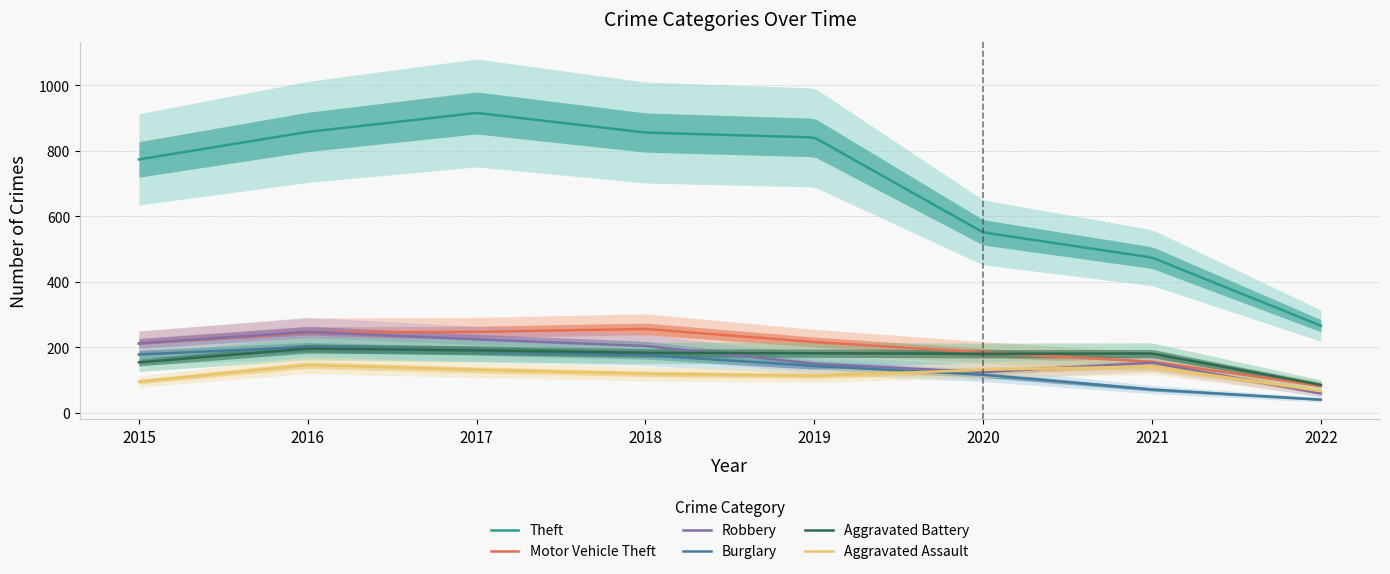

Reading left to right, what are all the values shown in this chart?

Theft: 774	858	916	856	841	551	474	266
Motor Vehicle Theft: 211	245	247	256	216	184	156	82
Robbery: 212	247	224	204	150	124	153	59
Burglary: 178	201	189	176	143	116	71	40
Aggravated Battery: 154	196	191	183	182	180	181	85
Aggravated Assault: 95	146	131	119	113	131	142	66